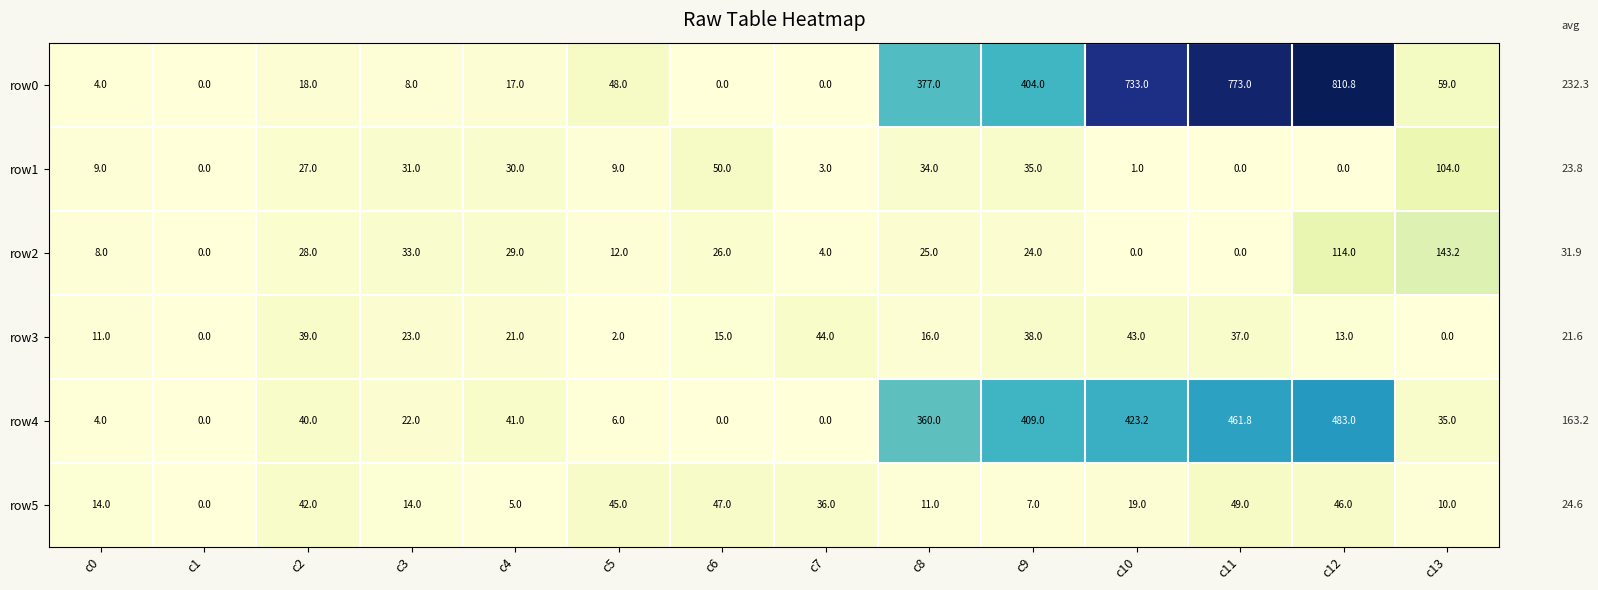

What is the approximate value of row4 at c5?

6.0